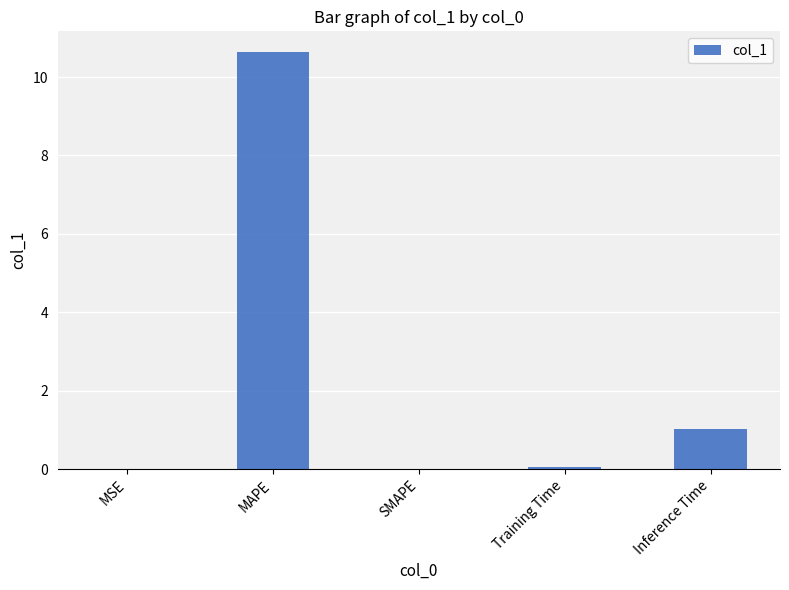

What is the maximum value shown in the chart?

10.6